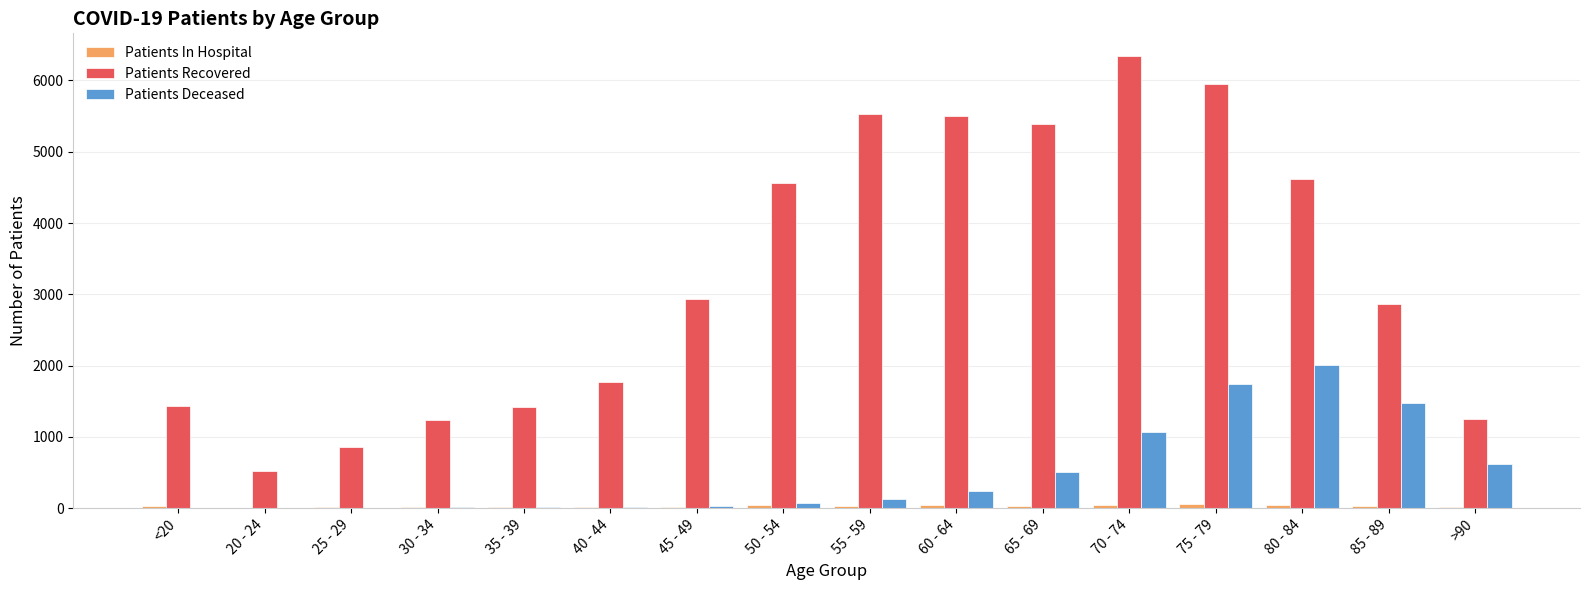

What is the sum of all Patients Deceased values?

7950